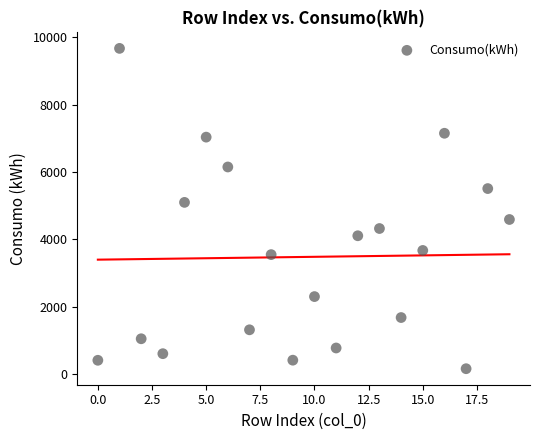

What is the range of Y values (max minus min)?

9510